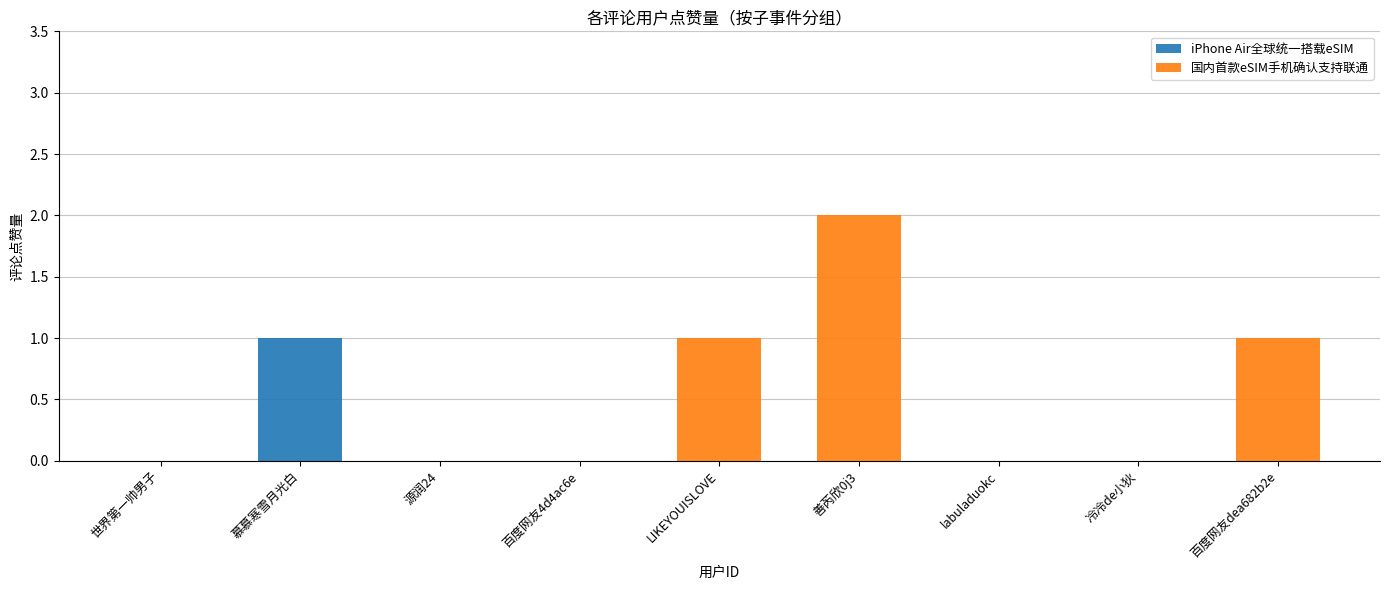

True or false: the data shows 1 at LIKEYOUISLOVE.

True